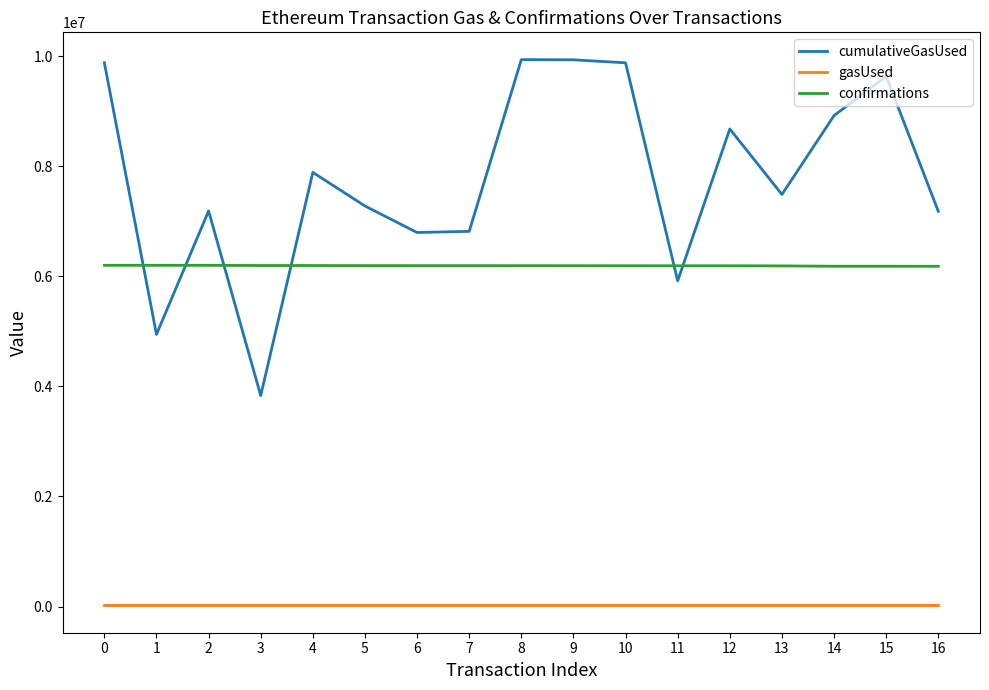

How many distinct data groups are displayed?

3